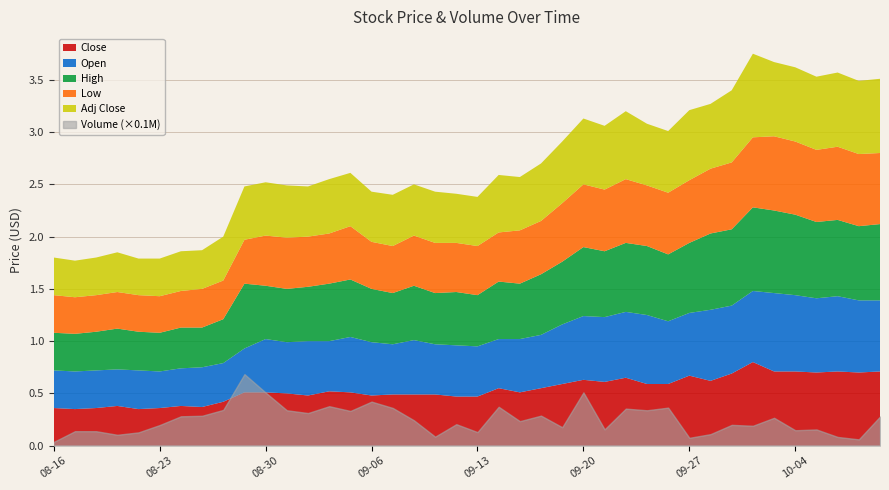

True or false: High and Open cross at least once.

False